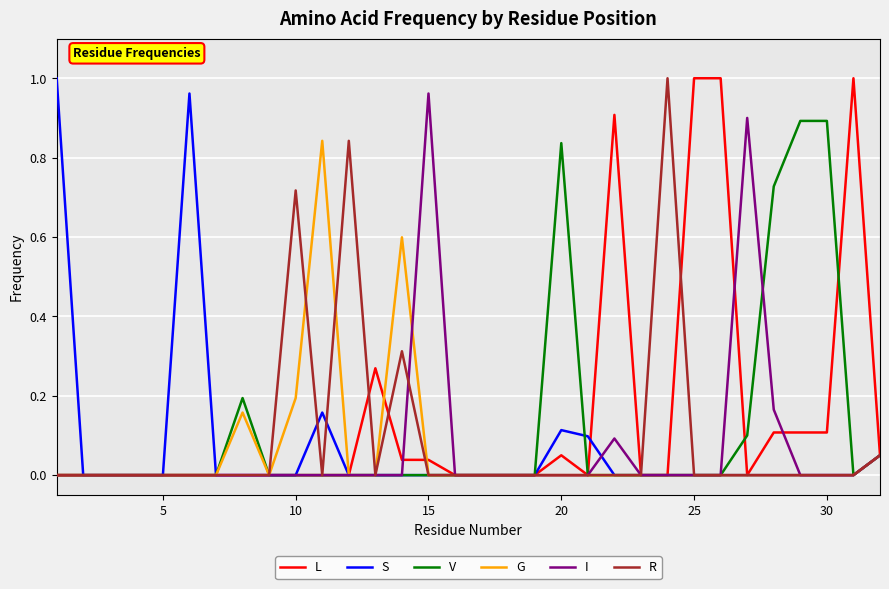

How many lines are shown in the chart?

6